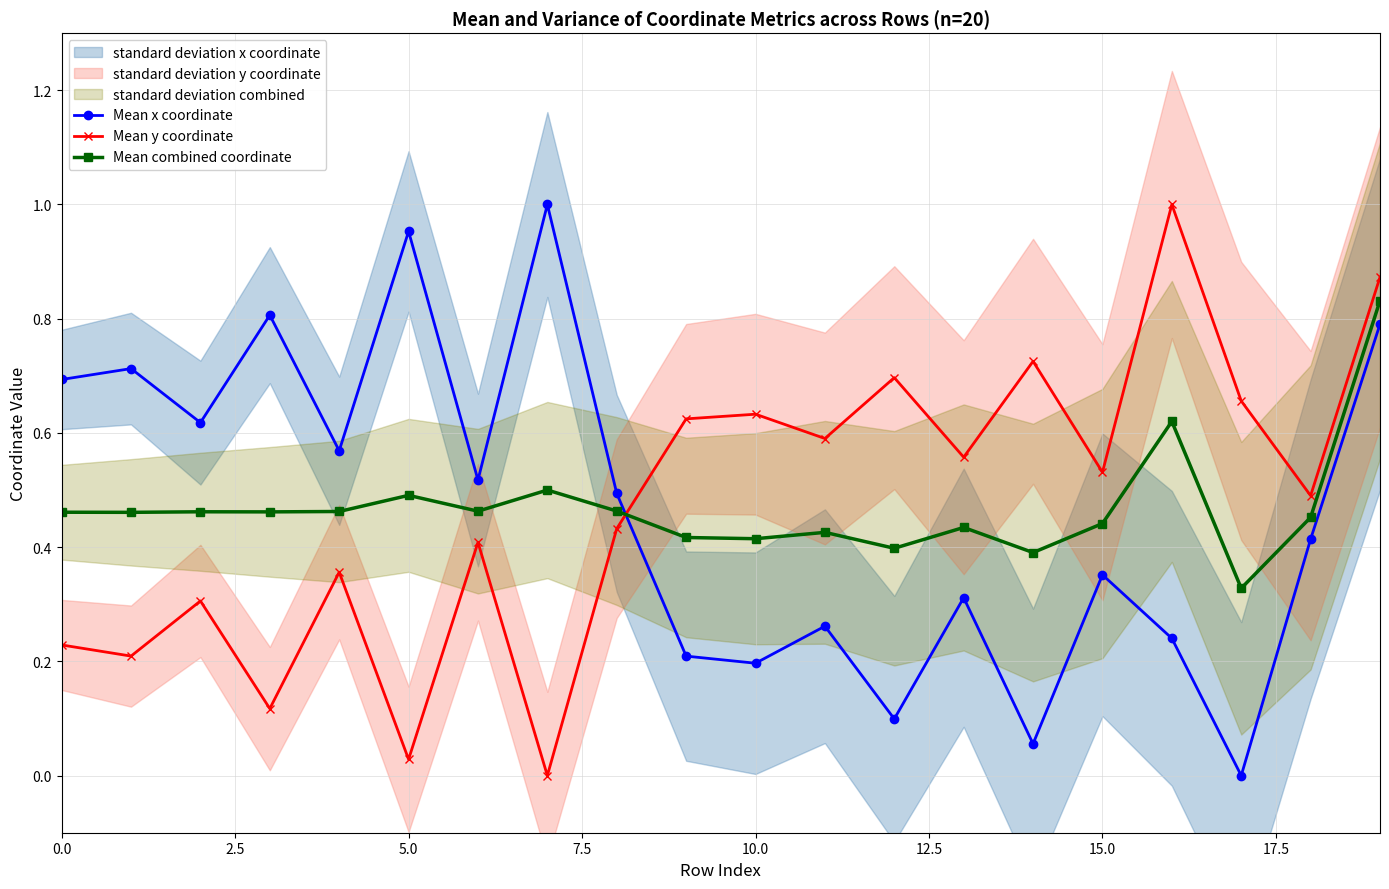

Read the Mean y coordinate value at 12.

0.7